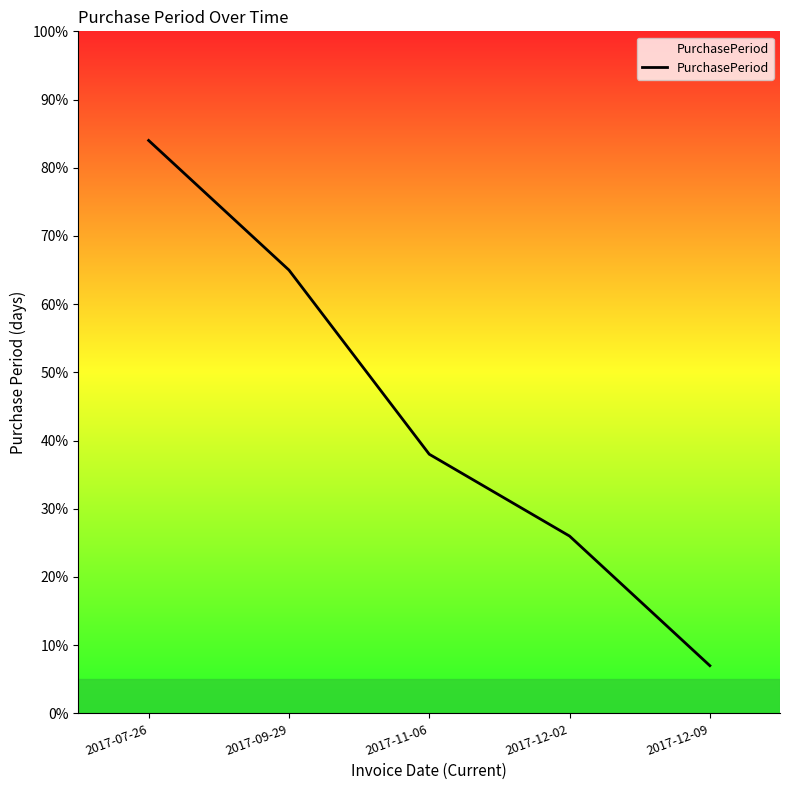

Rank the categories by value from highest to lowest.

2017-07-26, 2017-09-29, 2017-11-06, 2017-12-02, 2017-12-09